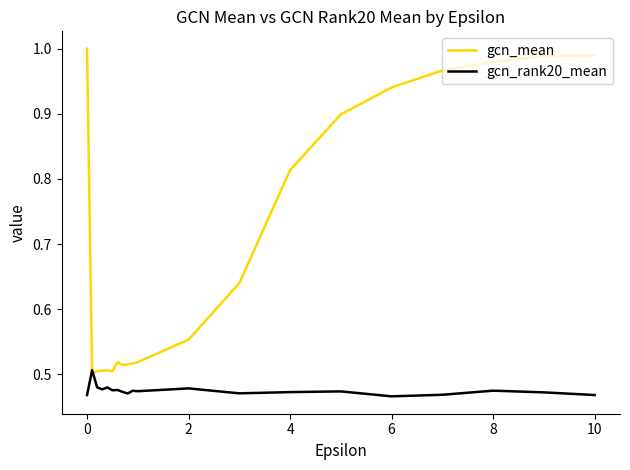

Count the number of data series in this chart.

2